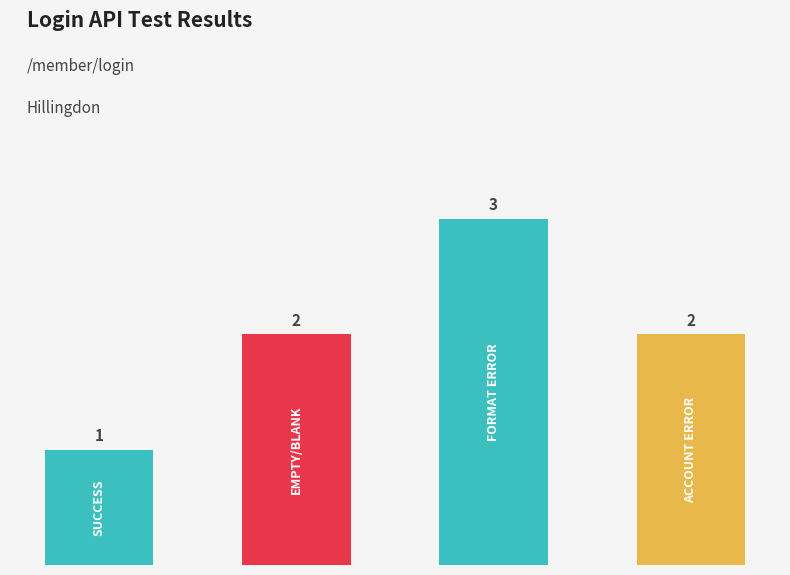

How many values are between 2 and 3?

3